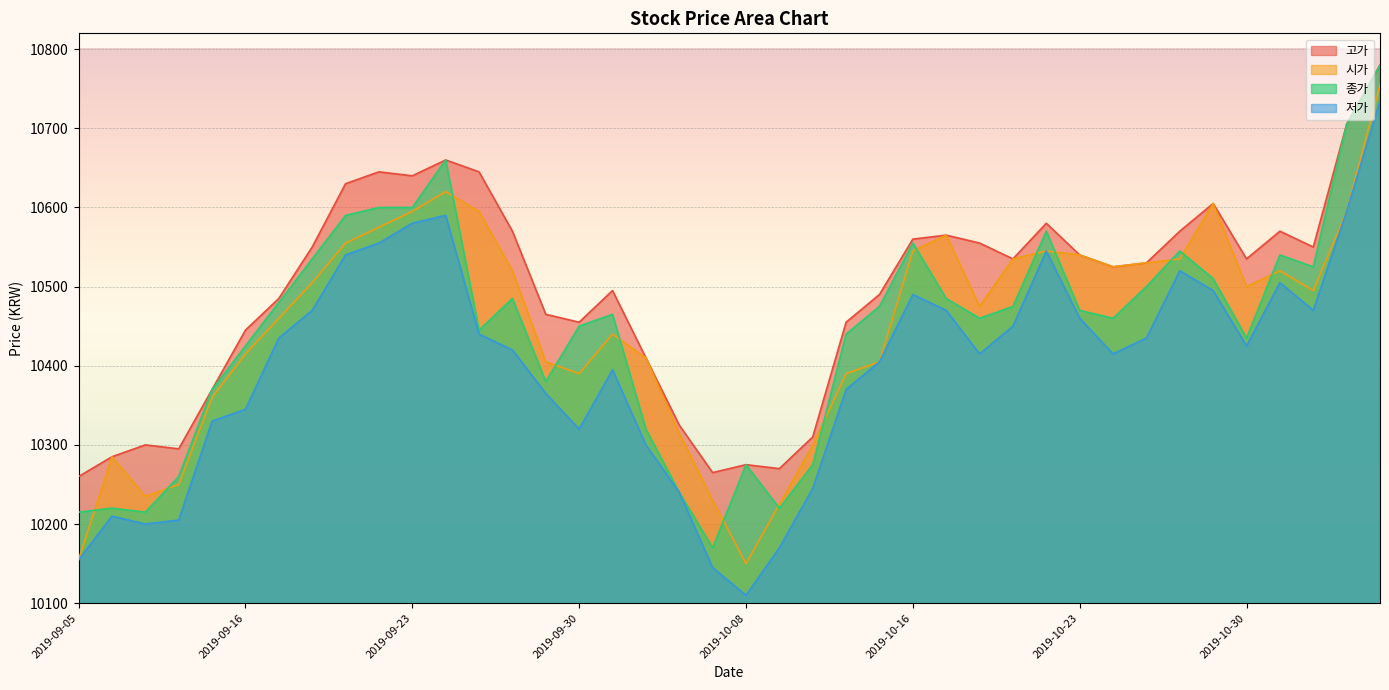

Which category has the highest value in the 종가 series?

2019-11-05